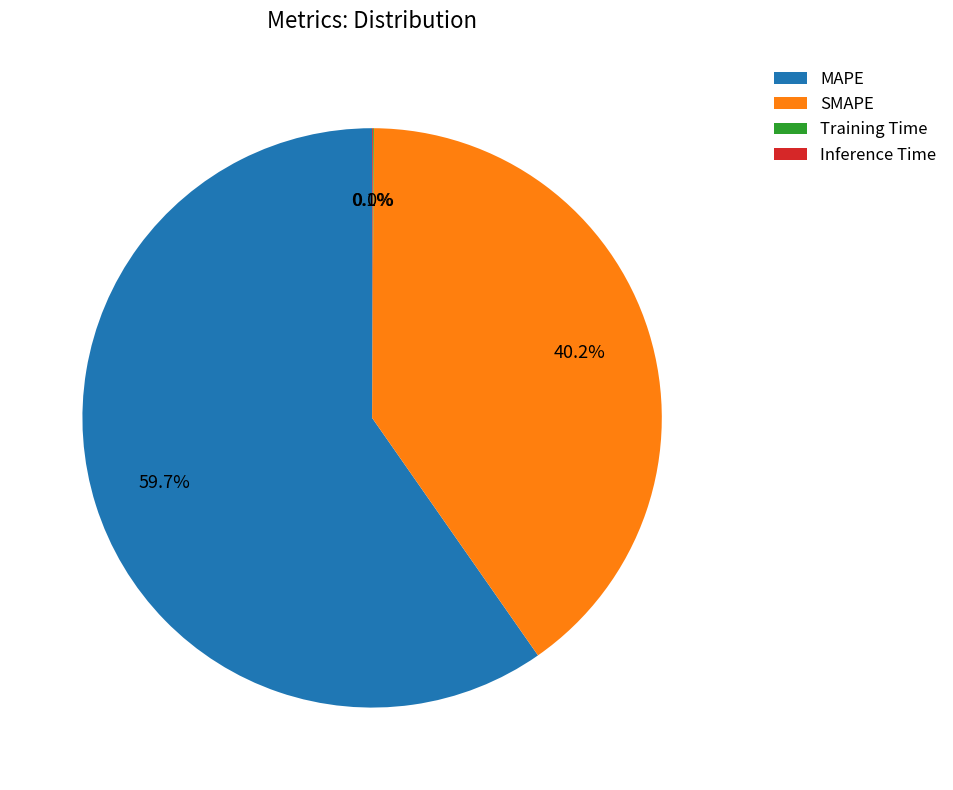

To the nearest percent, what is the average slice percentage?

25%